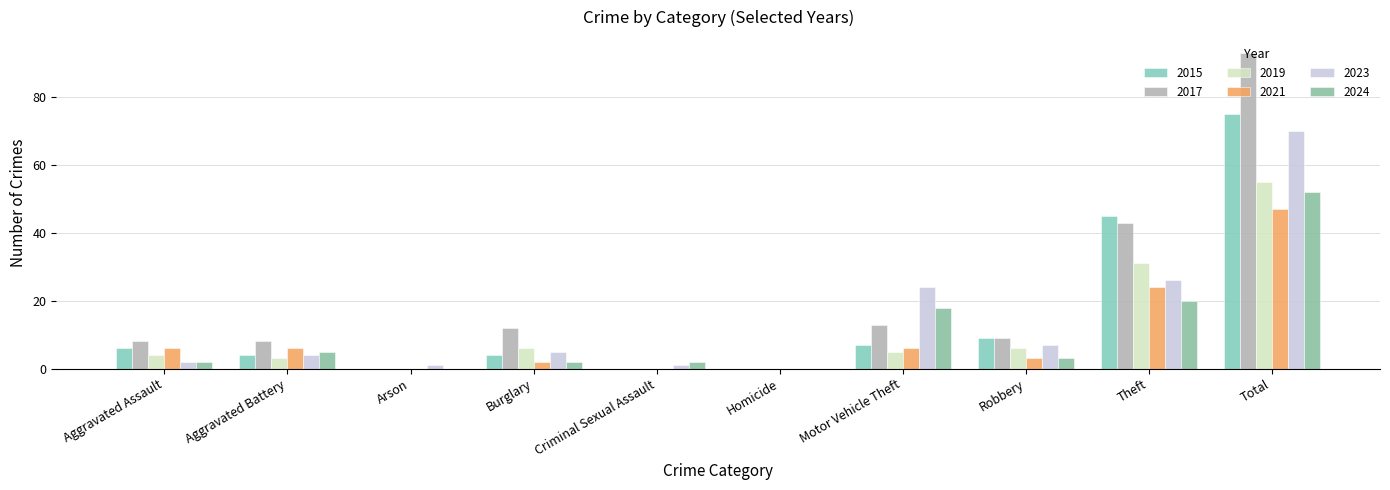

What is the difference between the maximum and minimum values in the 2017 series?

93